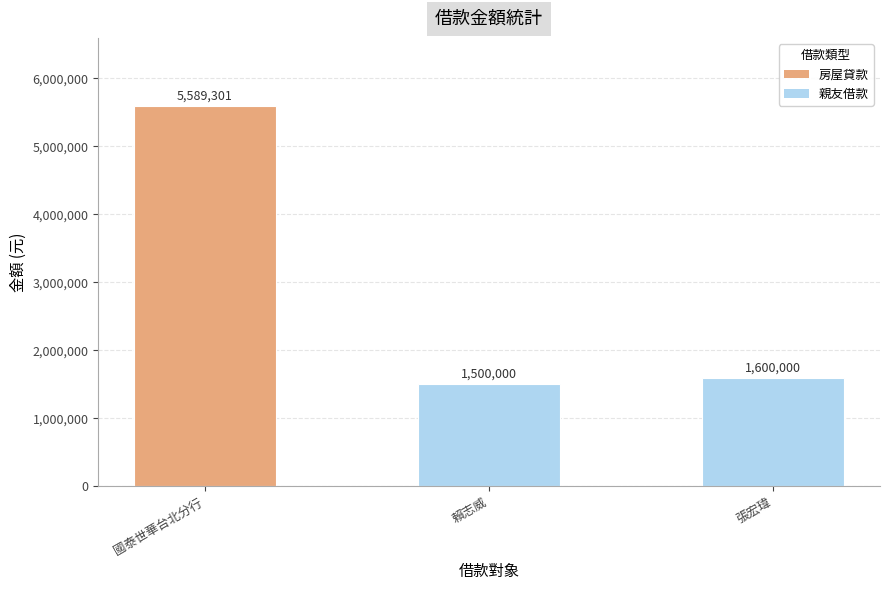

What is the greatest value displayed?

5589301